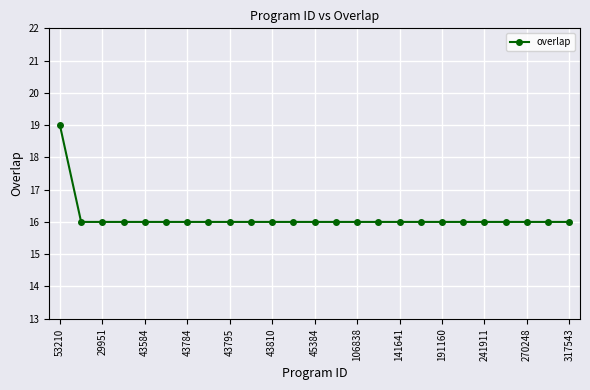

What is the difference between the maximum and minimum values?

3